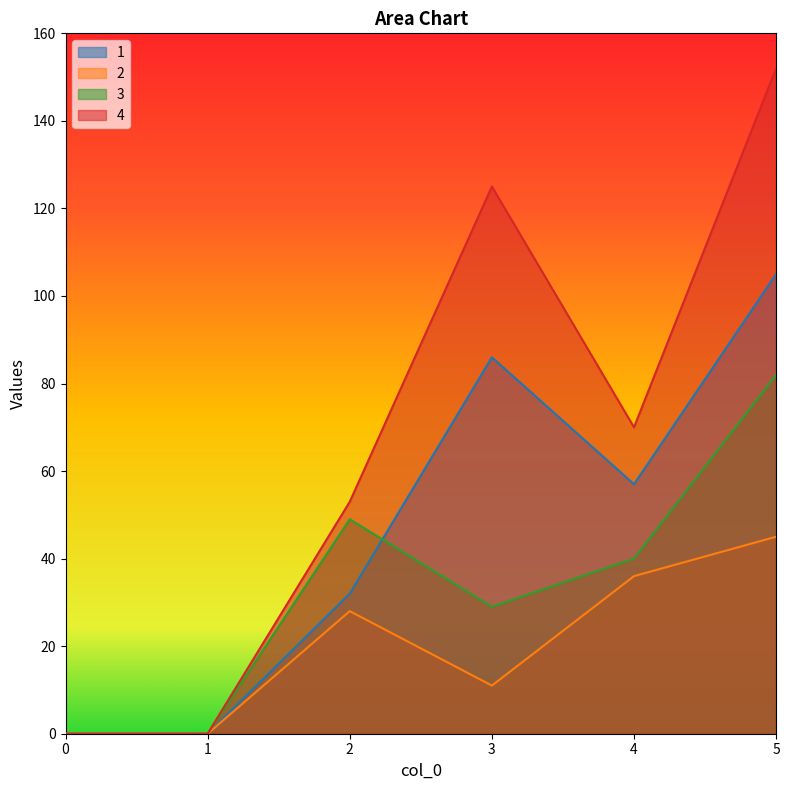

What are all the series names shown in the legend?

1, 2, 3, 4